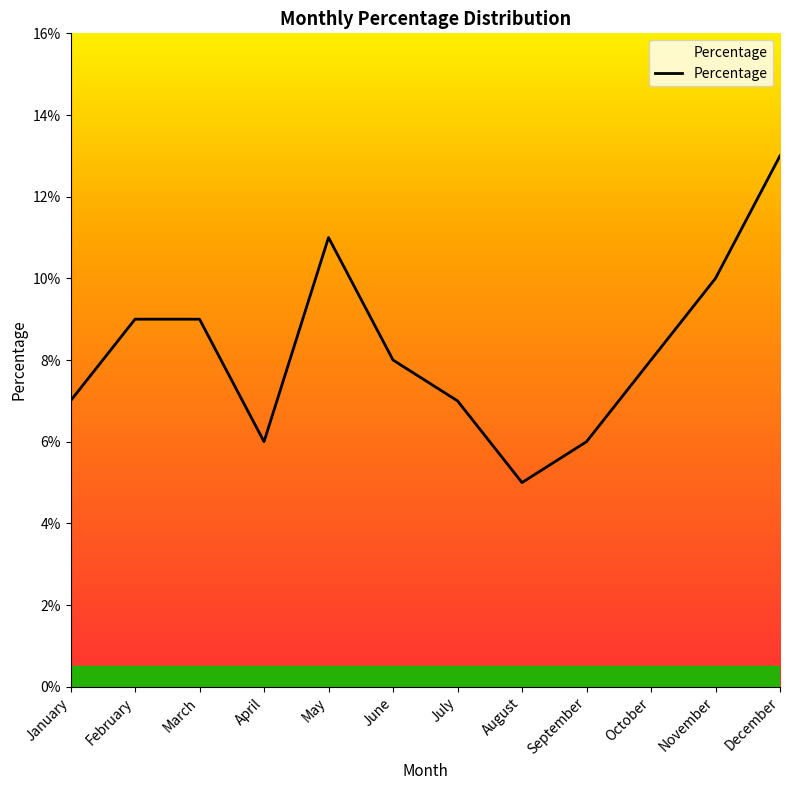

What is the approximate value at November?

0.1